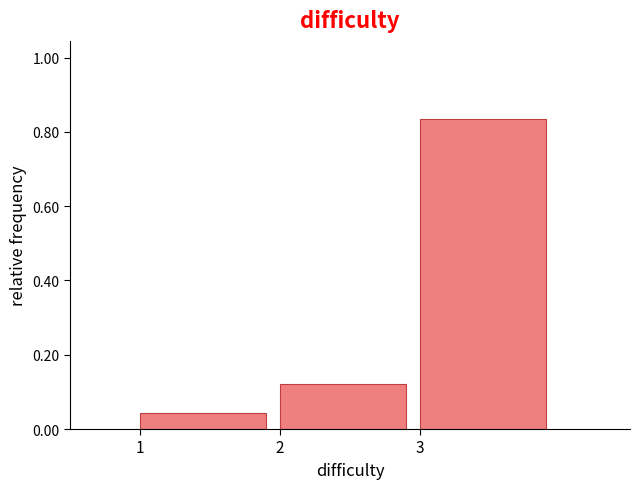

Reading left to right, list every bar in this chart as the range it spans on the x-axis followed by its height. The values are not printed on the chart, so give them approximately, as read against the axis.

1 to 2: 0.04
2 to 3: 0.12
3 to 4: 0.84